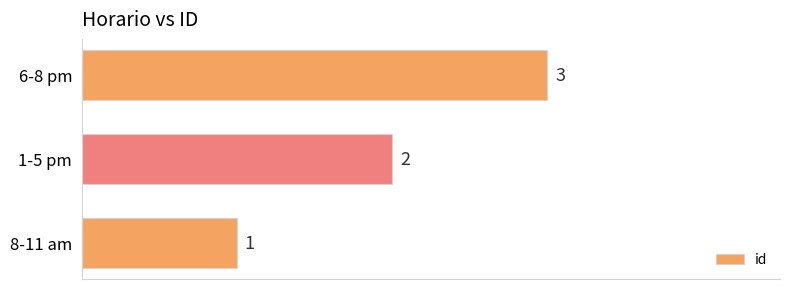

Approximately how many times larger is the value at 8-11 am compared to 1-5 pm?

0.5